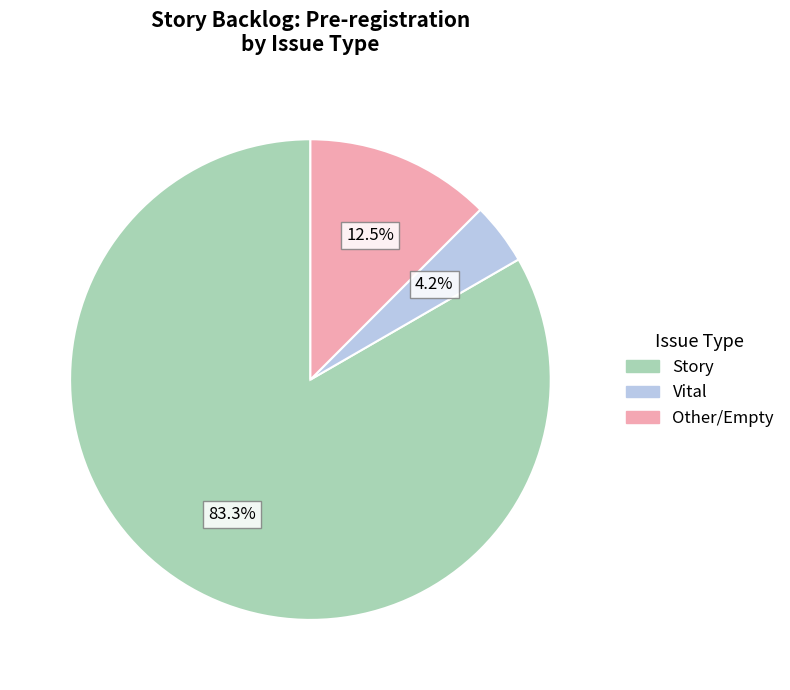

To the nearest percent, what is the average slice percentage?

33%